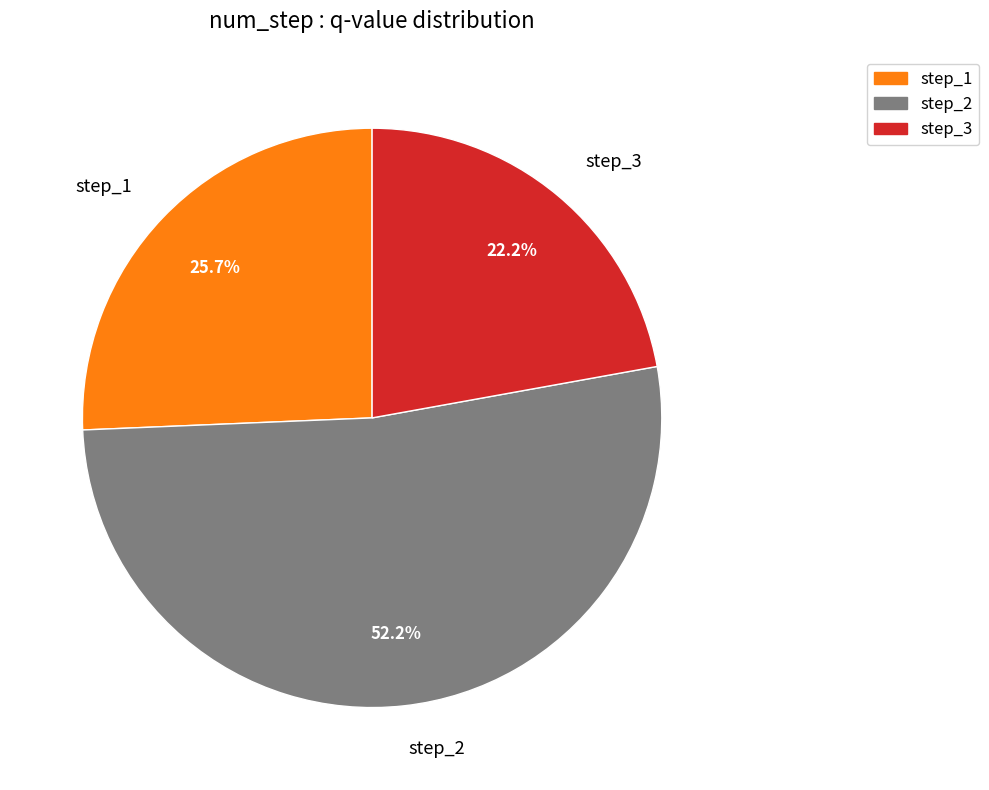

Approximately how many times larger is the value at step_2 compared to step_3?

2.4